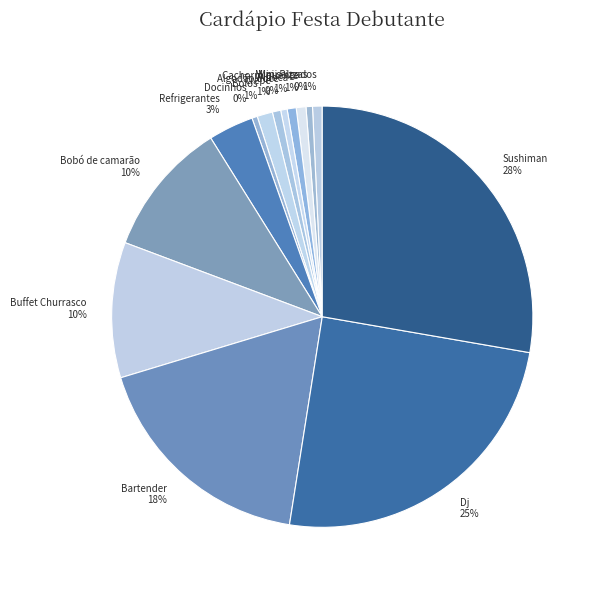

Which has a higher value, Bobó de camarão 10% or Mini salgados 1%?

Bobó de camarão 10%